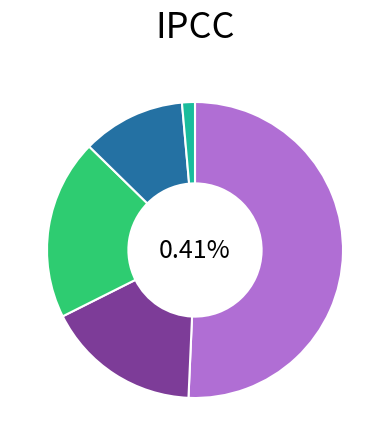

How many slices are in this pie chart?

5